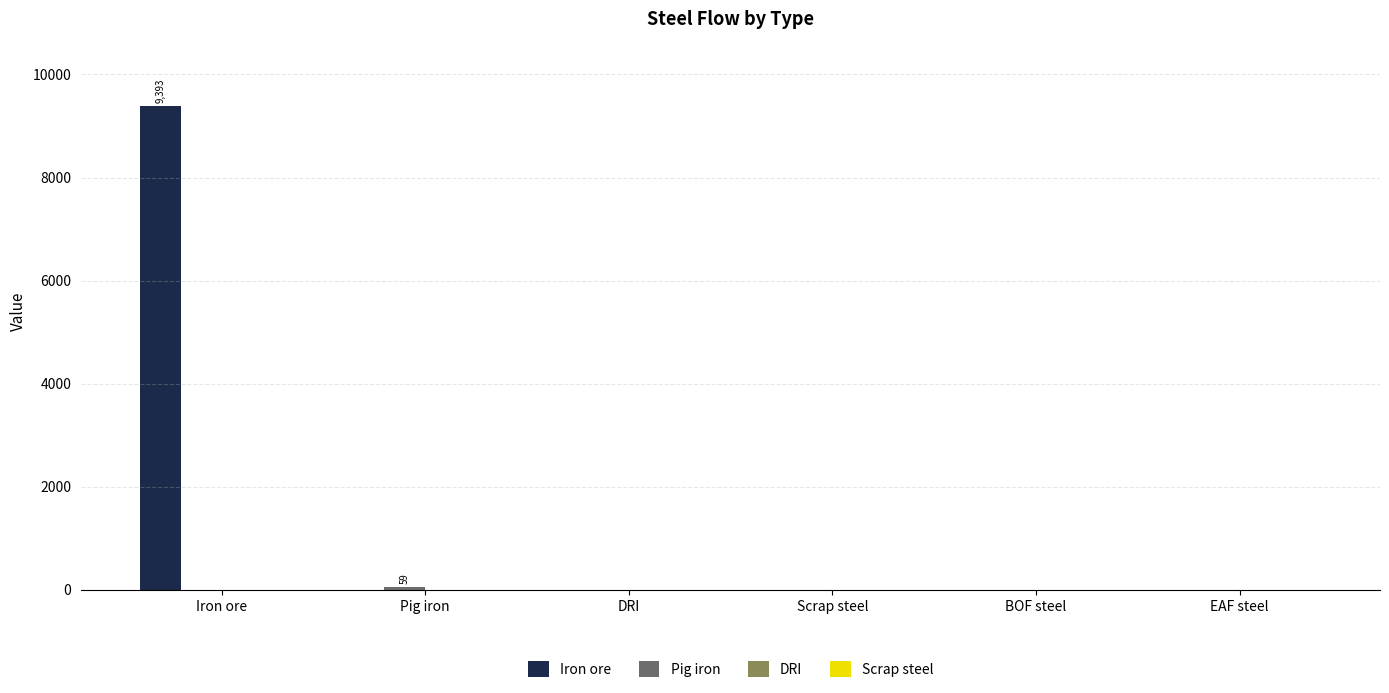

At which category is the sum across all series the highest?

Iron ore